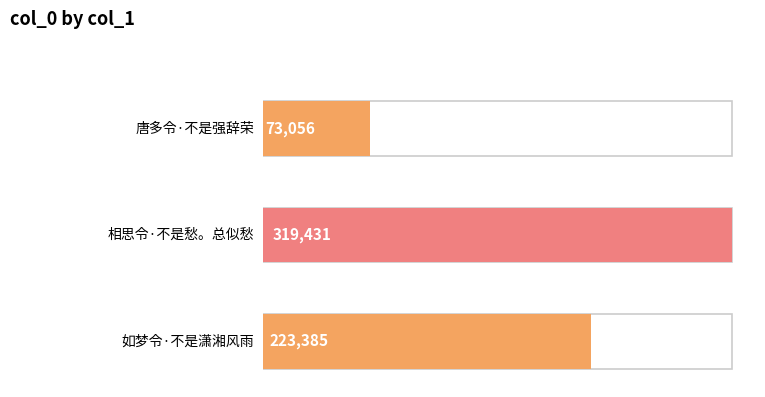

What is the change in value from 唐多令·不是强辞荣 to 相思令·不是愁。总似愁?

+246375